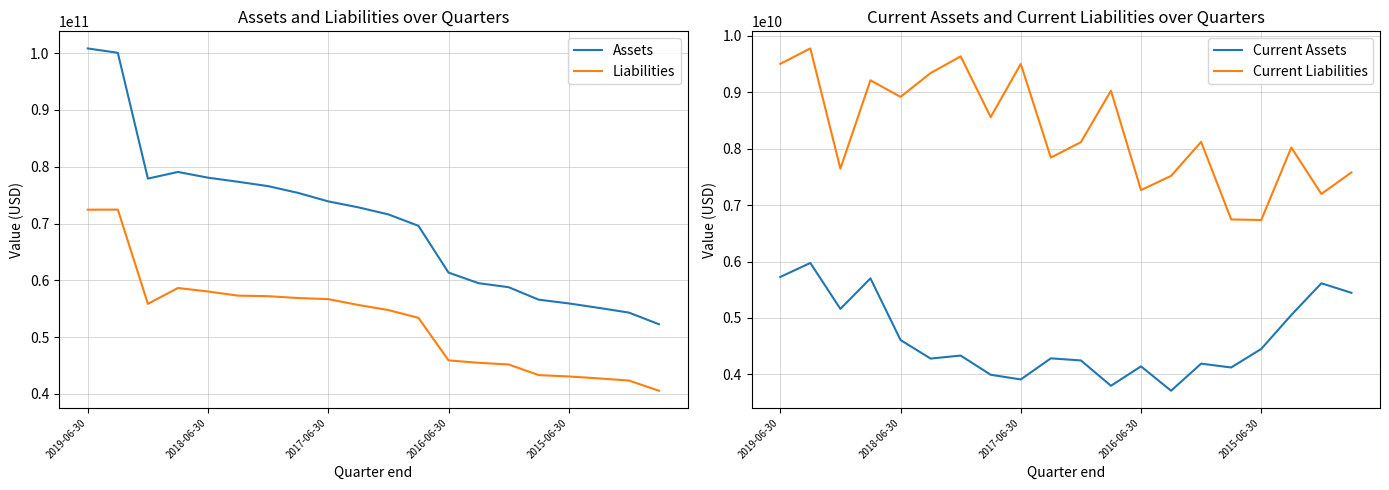

What are all the series names shown in the legend?

Assets, Liabilities, Current Assets, Current Liabilities